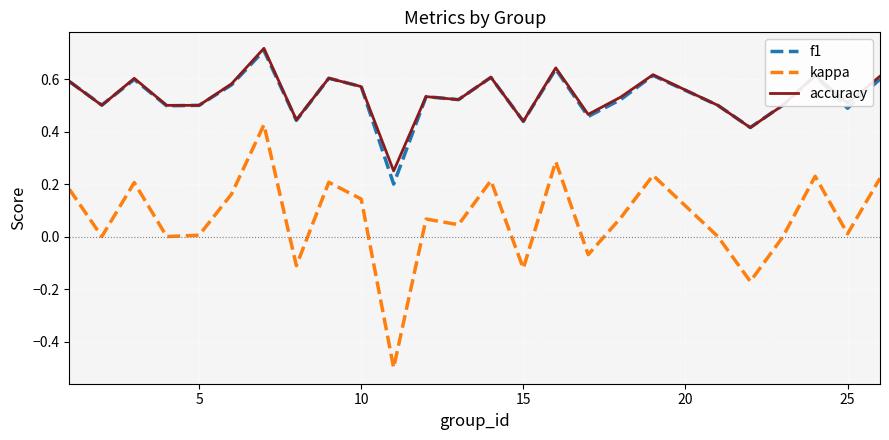

What is the minimum value shown in the chart?

-0.5